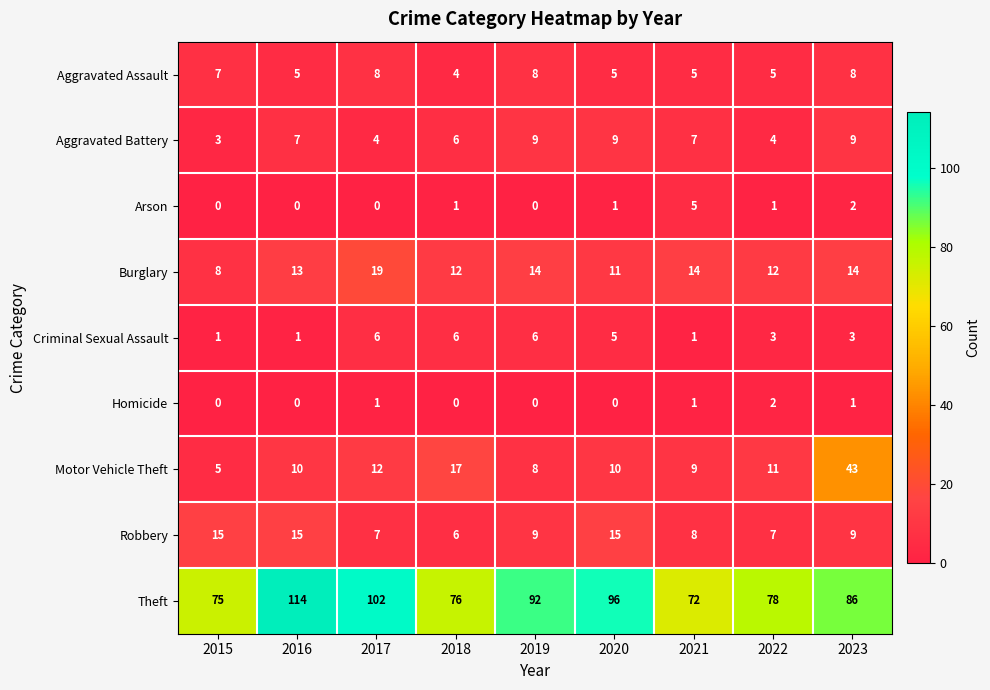

Is it true that Aggravated Assault equals 7 at 2016?

False